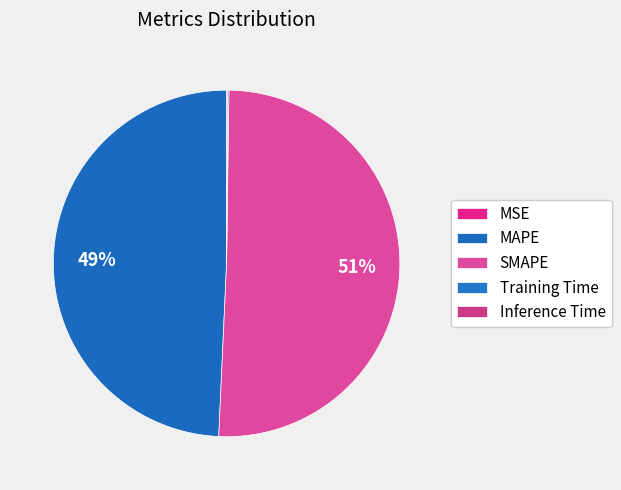

True or false: SMAPE accounts for 51% of the total.

True